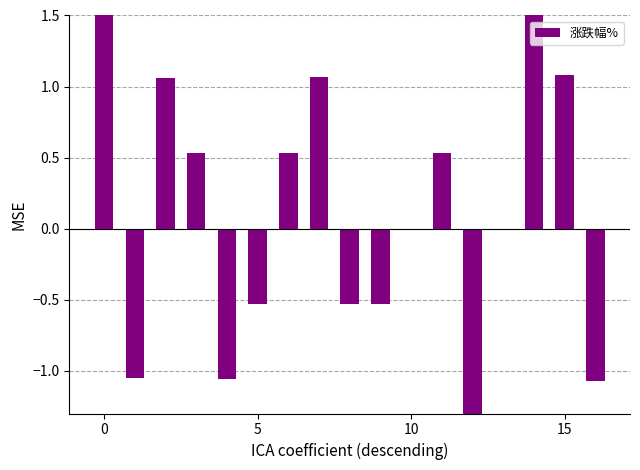

Does the chart contain stacked bars?

No